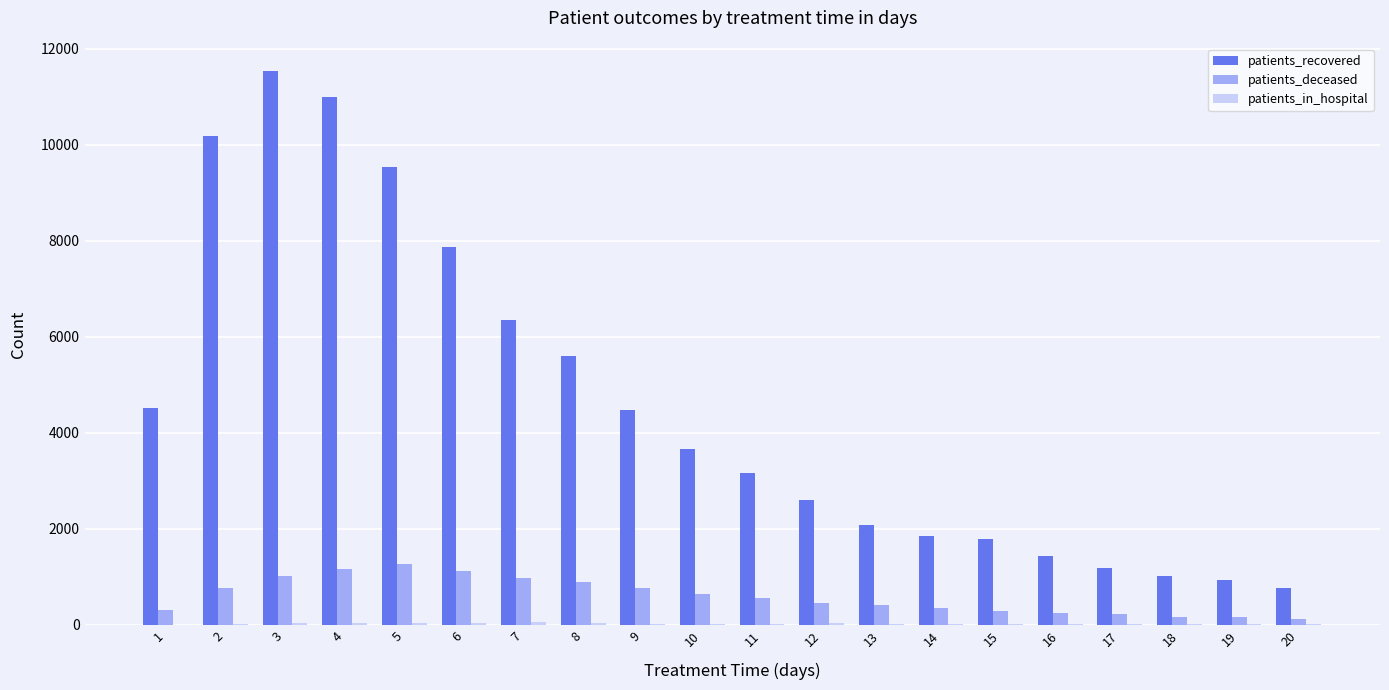

What is the sum of all patients_deceased values?

11955